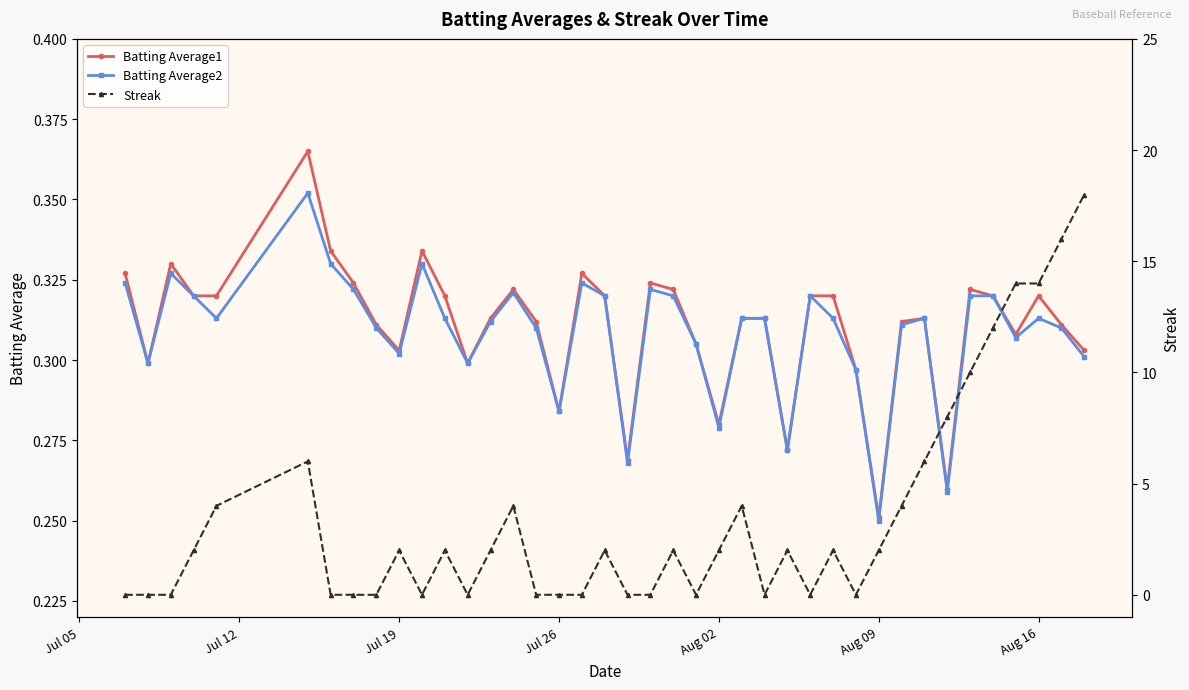

At which label does Batting Average1 reach its minimum?

Aug 09